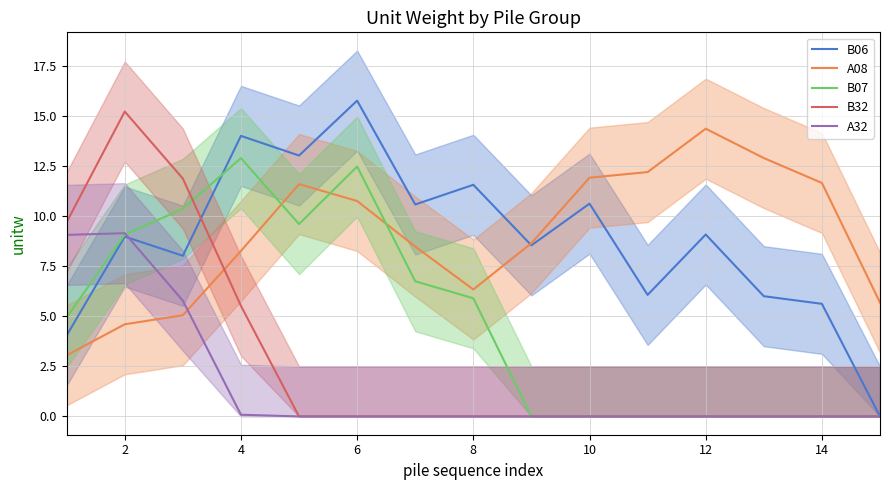

Which series has the largest range (max minus min)?

B06